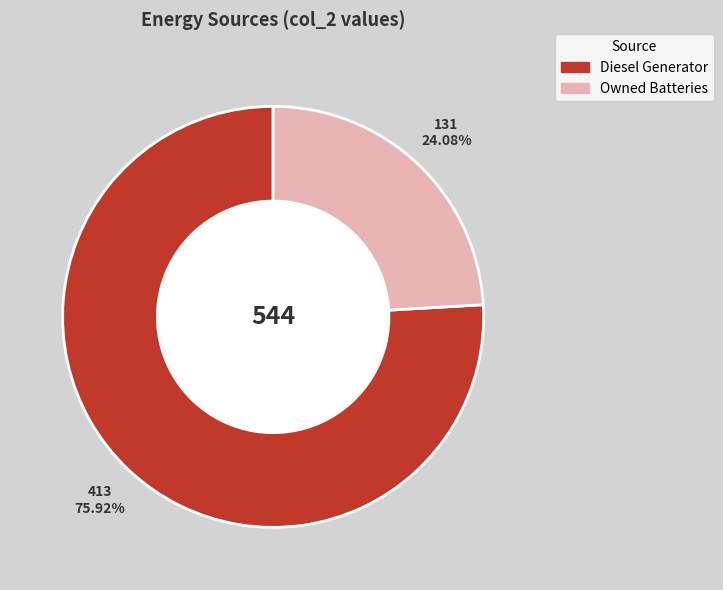

What percentage is the Owned Batteries slice, to the nearest percent?

24%